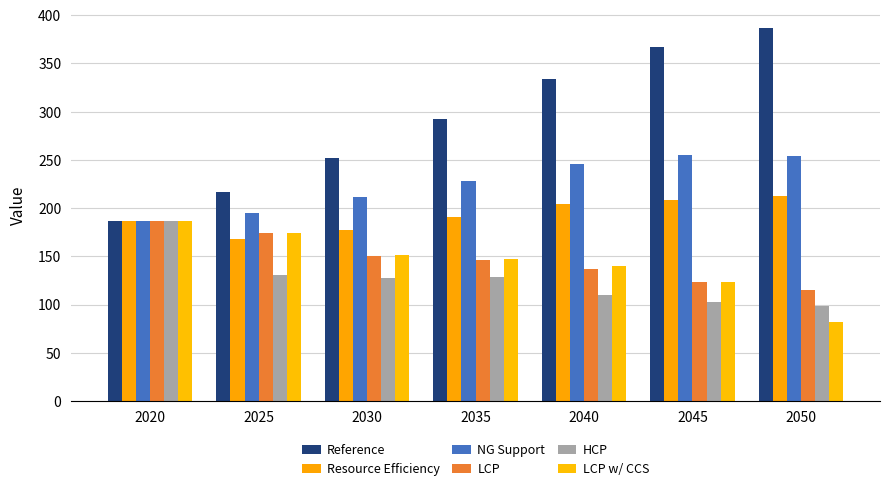

True or false: LCP has a value of 214.0 at 2040.

False